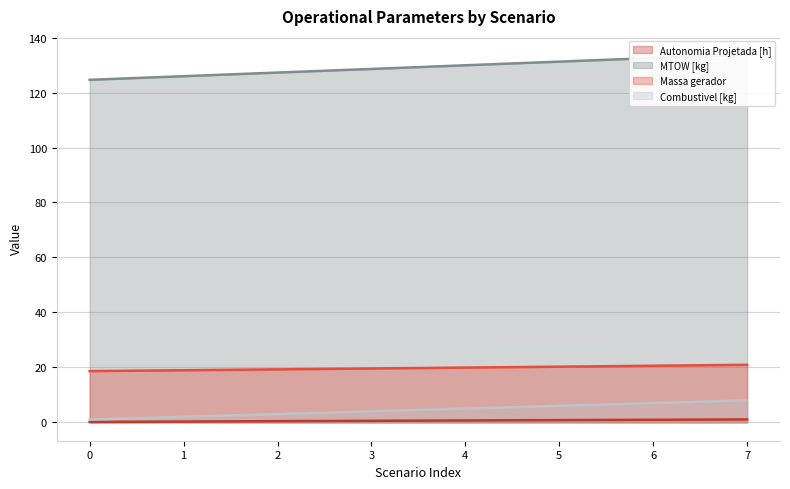

The value of Combustivel [kg] at 7 is 2.5. True or false?

False